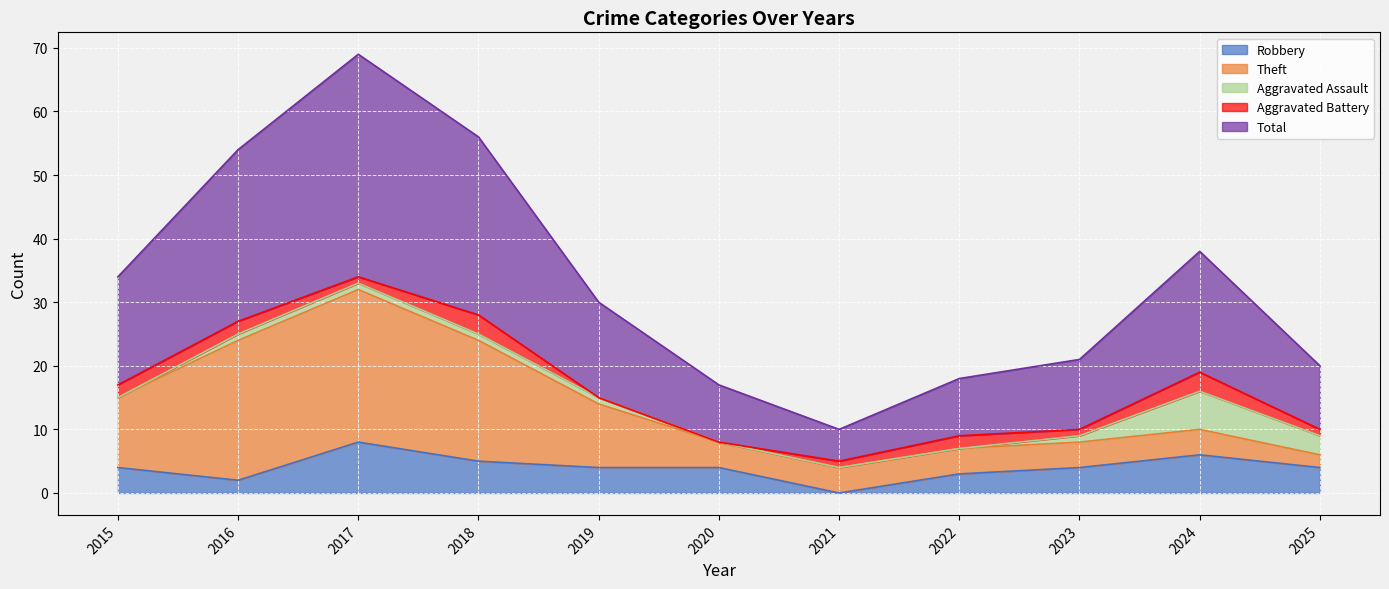

What is the value of the Aggravated Assault point at the 4th from the left?

1